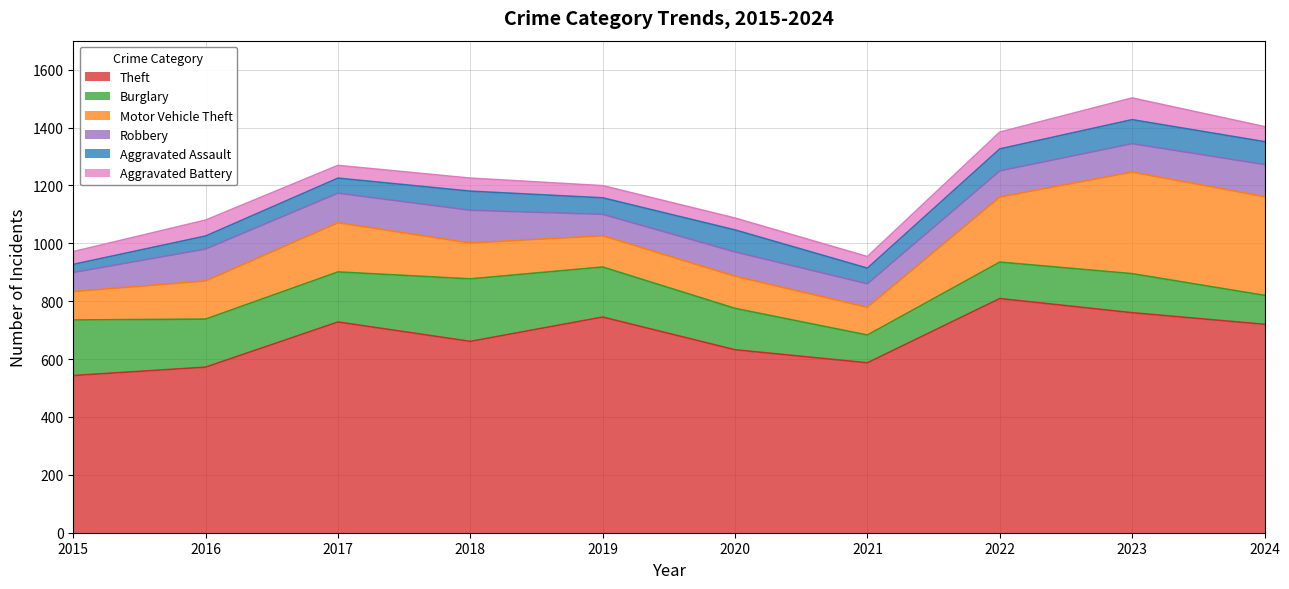

What is the sum of all Theft values?

6757